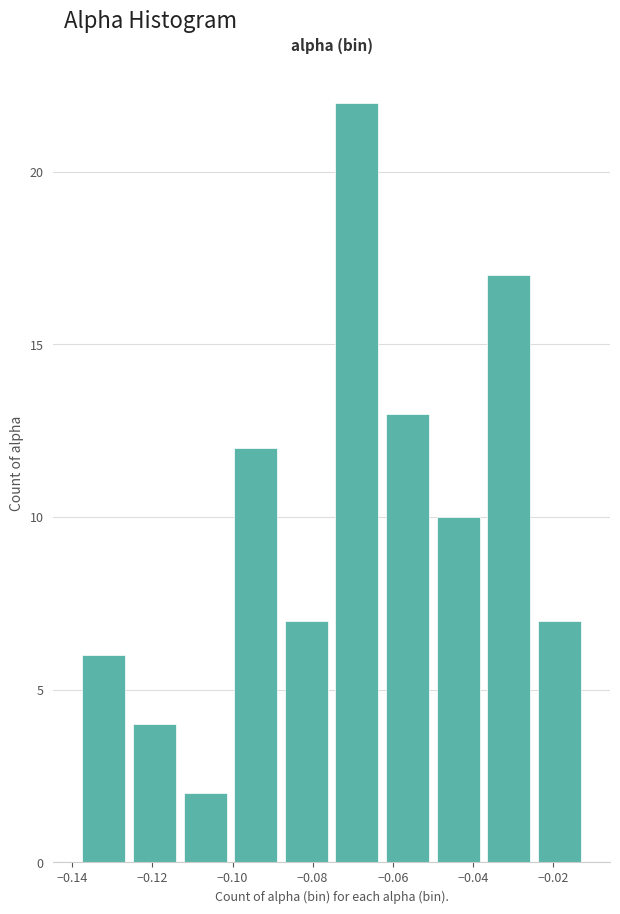

Reading left to right, list every bar in this chart as the range it spans on the x-axis followed by its height. Neither the bar edges nor the heights are printed on the chart, so give them approximately, as read against the axes.

-0.138 to -0.126: 6
-0.126 to -0.114: 4
-0.114 to -0.100: 2
-0.100 to -0.088: 12
-0.088 to -0.076: 7
-0.076 to -0.062: 22
-0.062 to -0.050: 13
-0.050 to -0.038: 10
-0.038 to -0.024: 17
-0.024 to -0.012: 7